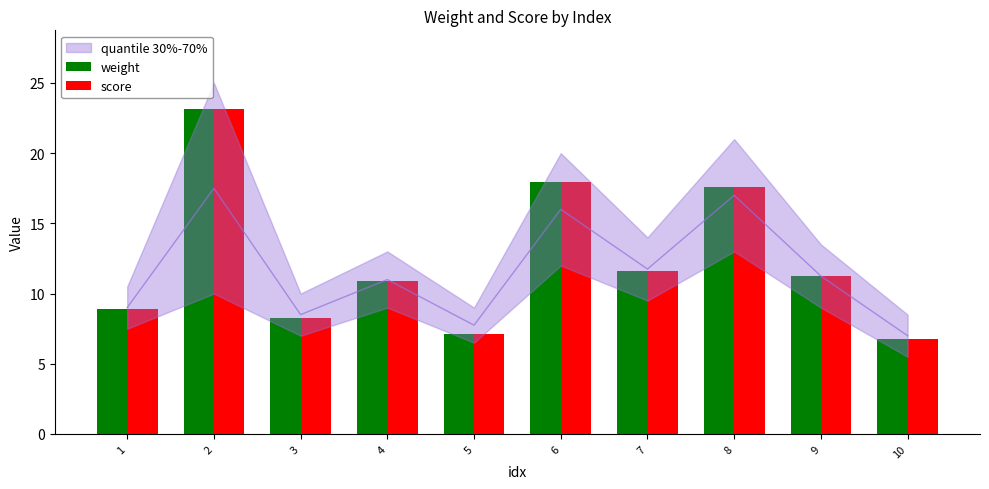

Is it true that weight equals 4.0 at 4?

False